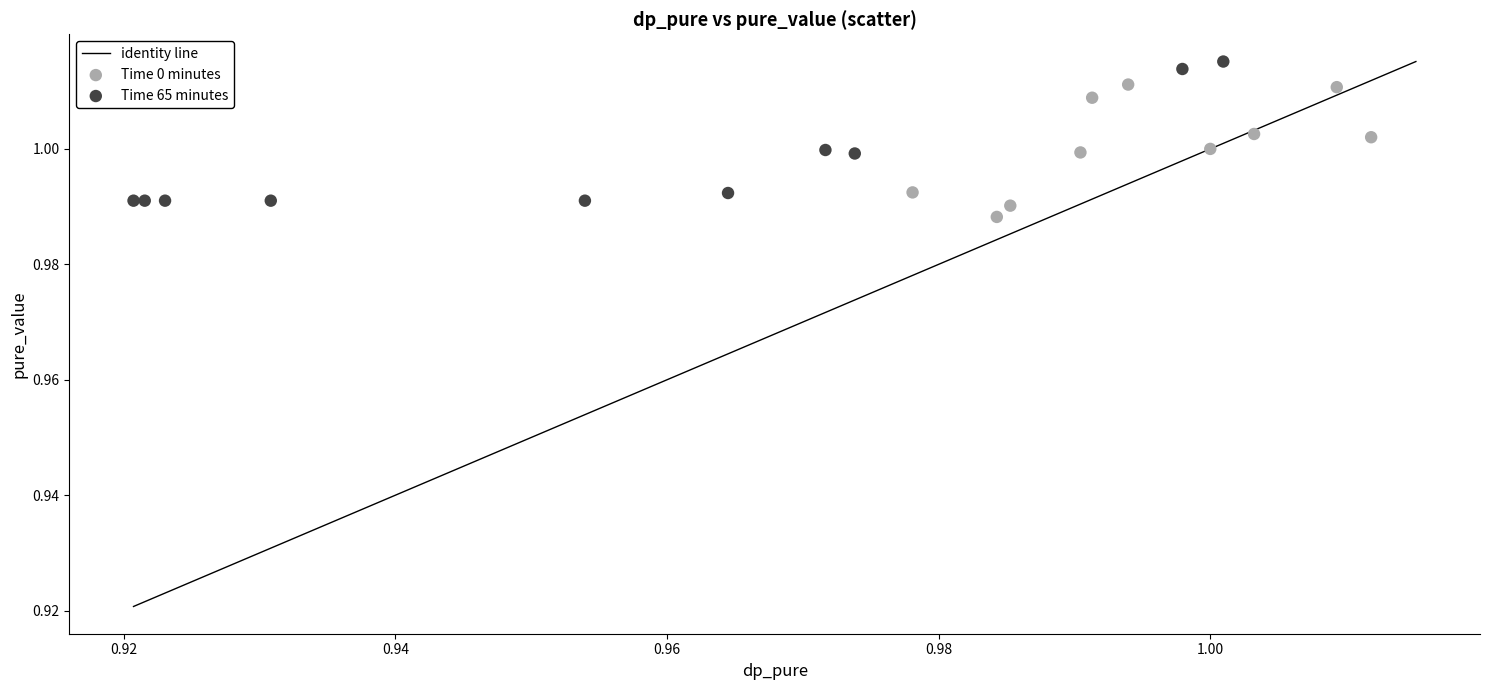

Which series reaches the minimum Y coordinate?

Time 0 minutes